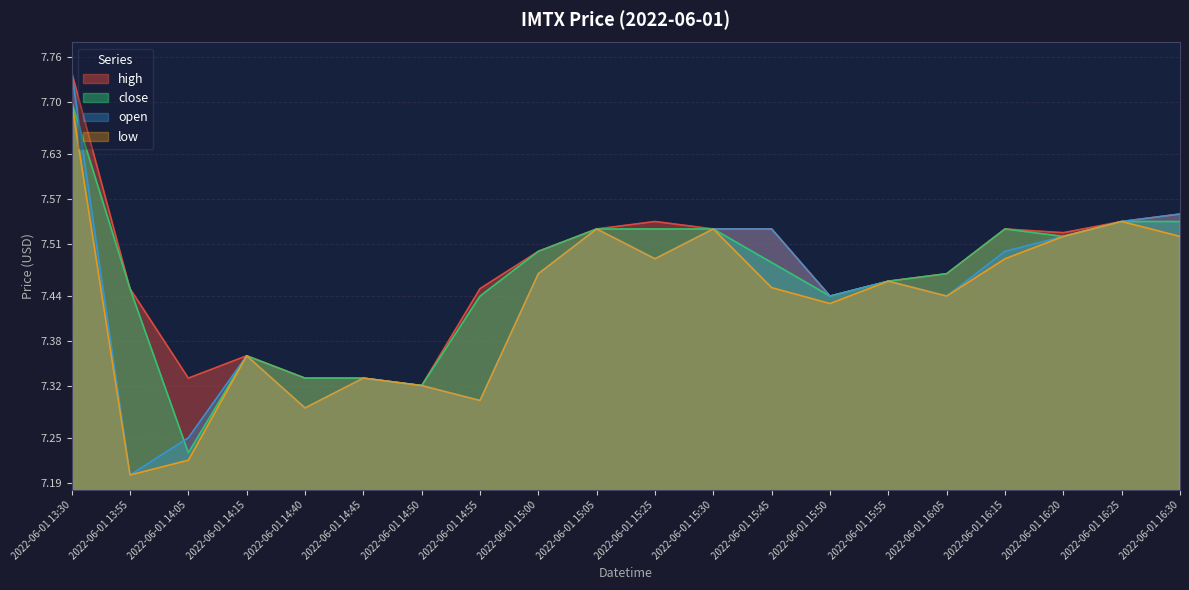

What is the label of the 1st point from the right?

2022-06-01 16:30